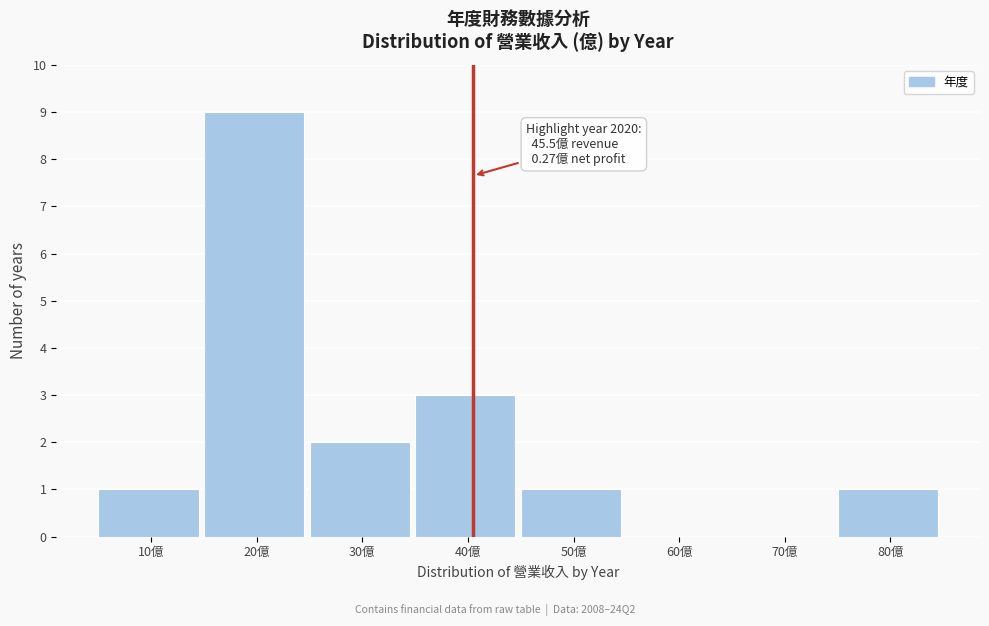

Reading right to left, transcribe all the data shown in this chart.

80億=1	70億=0	60億=0	50億=1	40億=3	30億=2	20億=9	10億=1